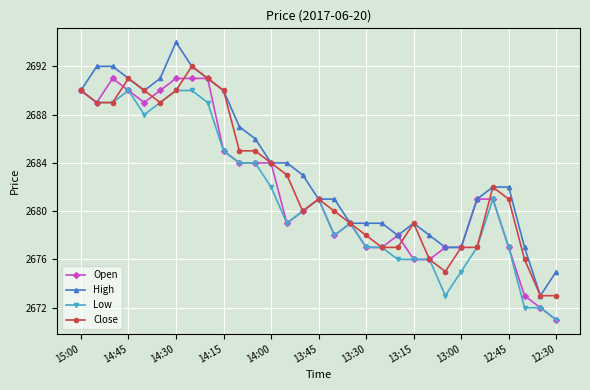

What is the value of the Close point at the 5th from the left?

2690